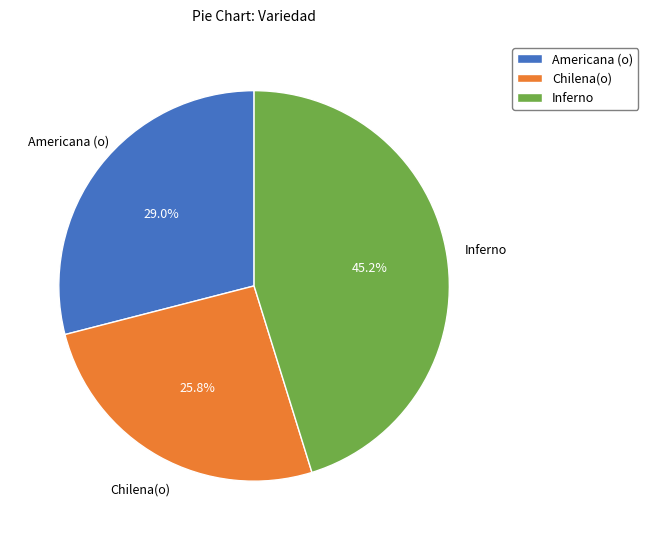

Rank the categories by value from highest to lowest.

Inferno, Americana (o), Chilena(o)